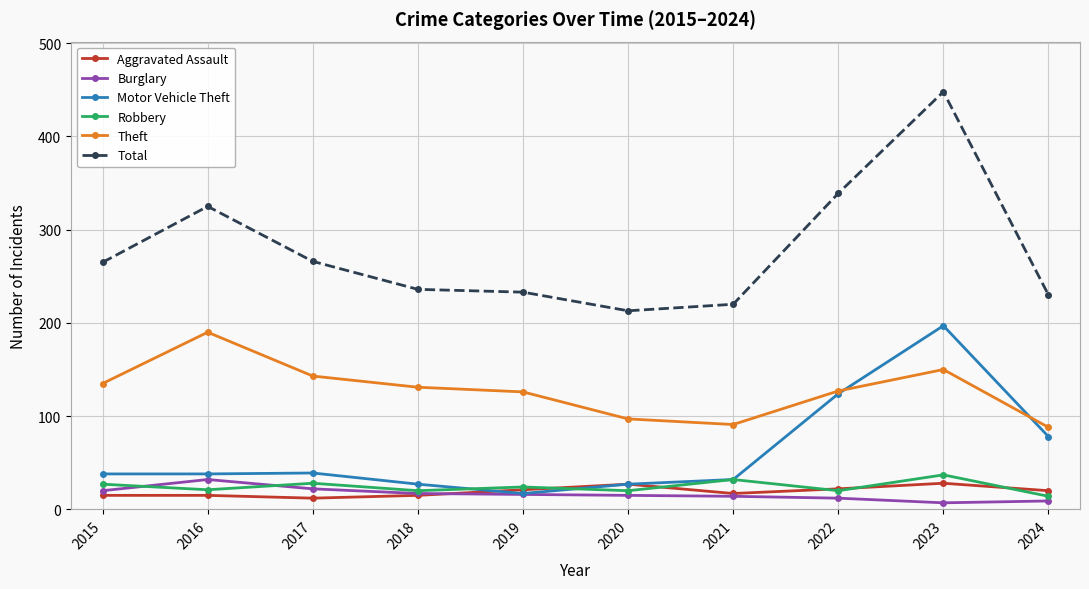

At which label does Burglary reach its peak?

2016